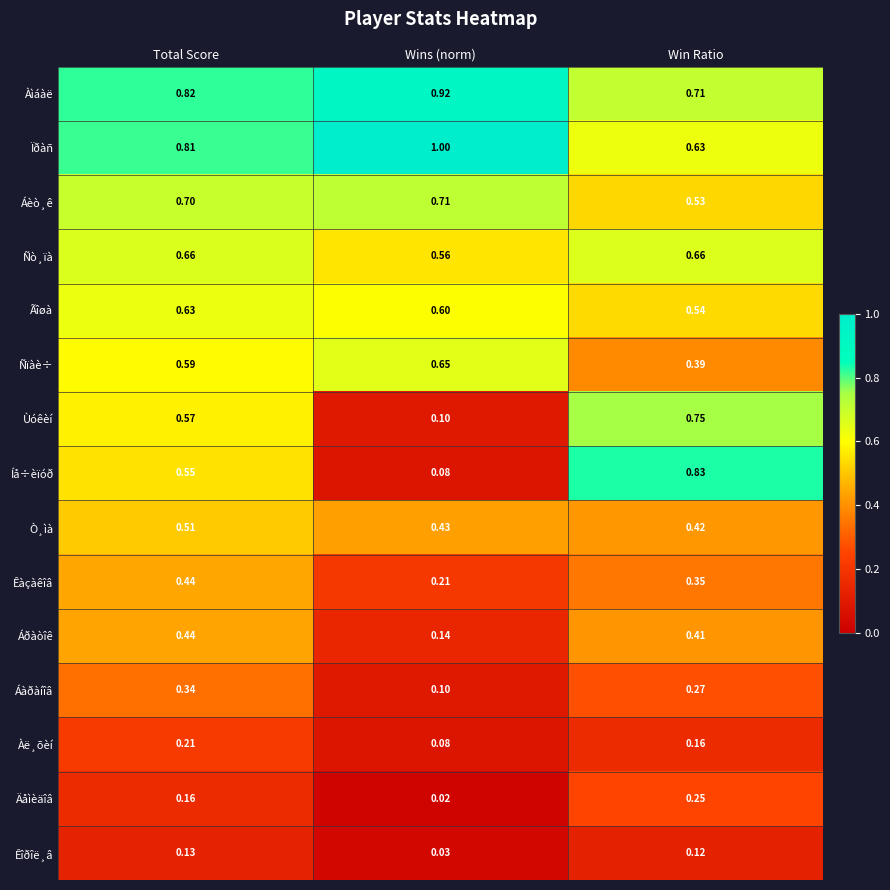

Which series has the largest range (max minus min)?

Íå÷èïóð